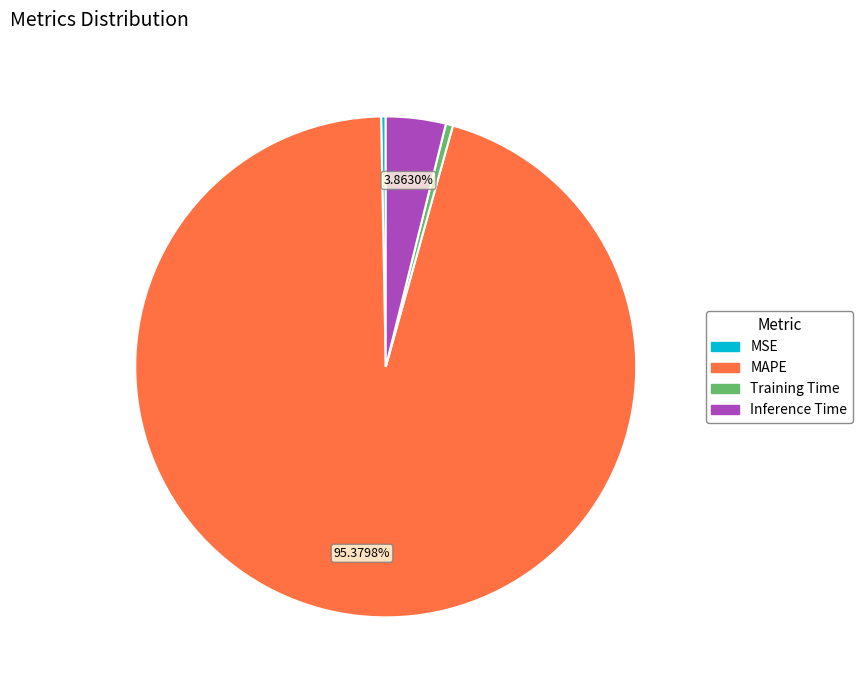

How many segments does this pie chart have?

4